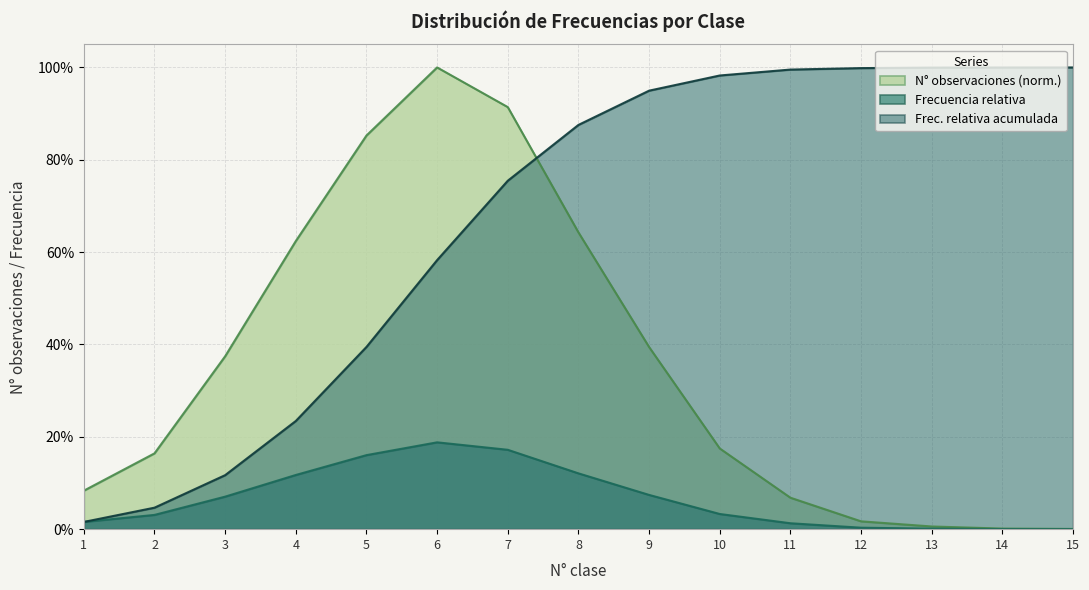

How many lines are shown in the chart?

3